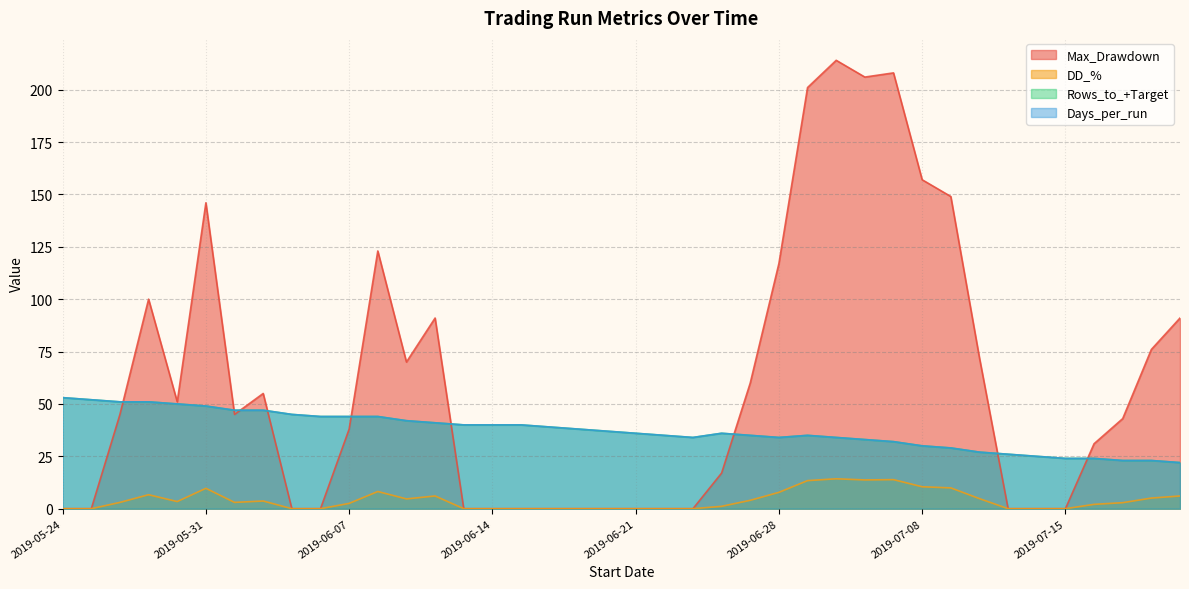

True or false: DD_% has more than 0 interior local peaks.

True